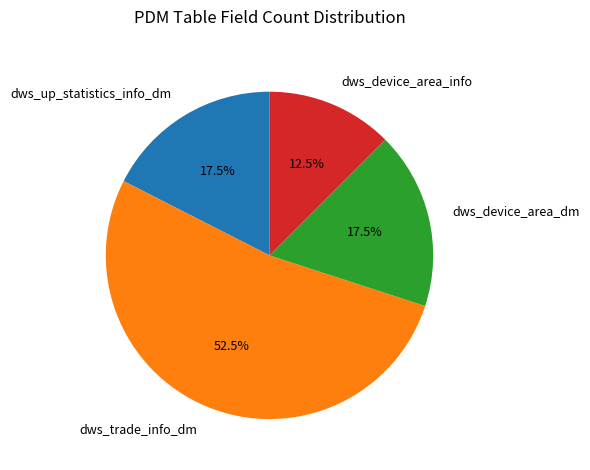

The dws_device_area_dm slice represents 24% of the pie. True or false?

False